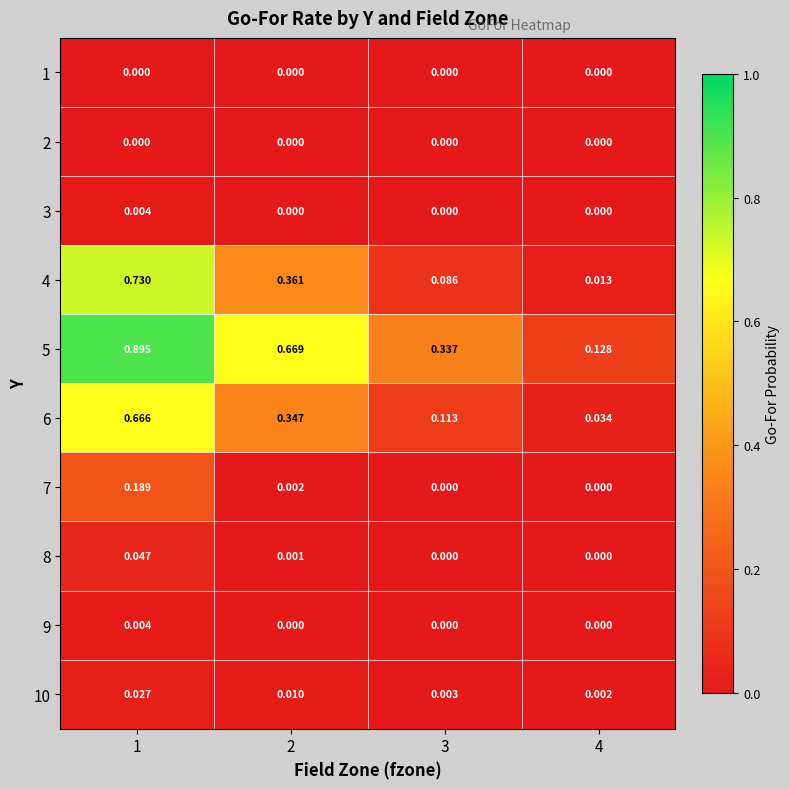

Is the value of 7 at 3 greater than the value of 5 at 1?

No